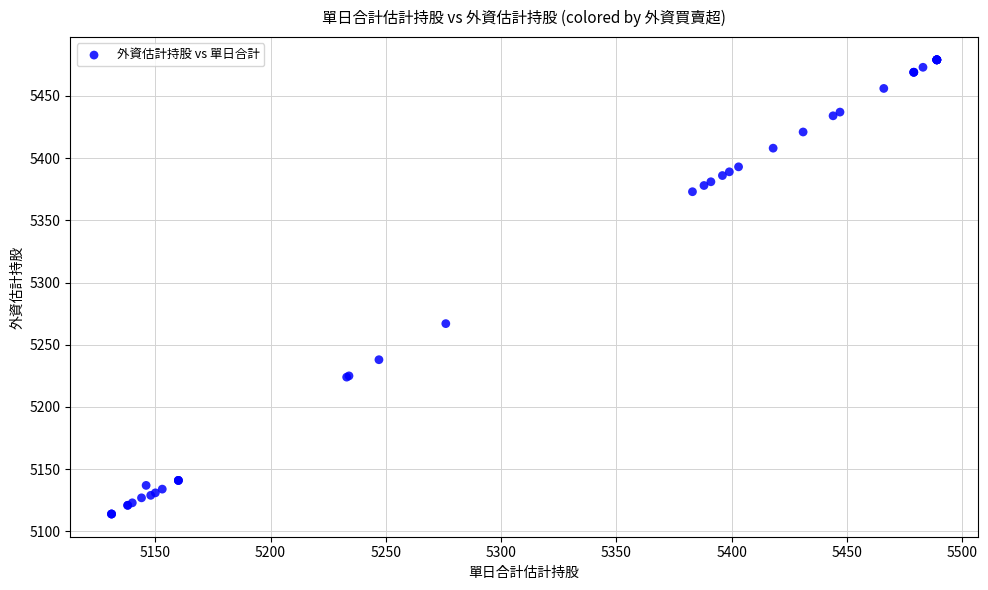

What Y value in the scatter plot is closest to 5296?

5267